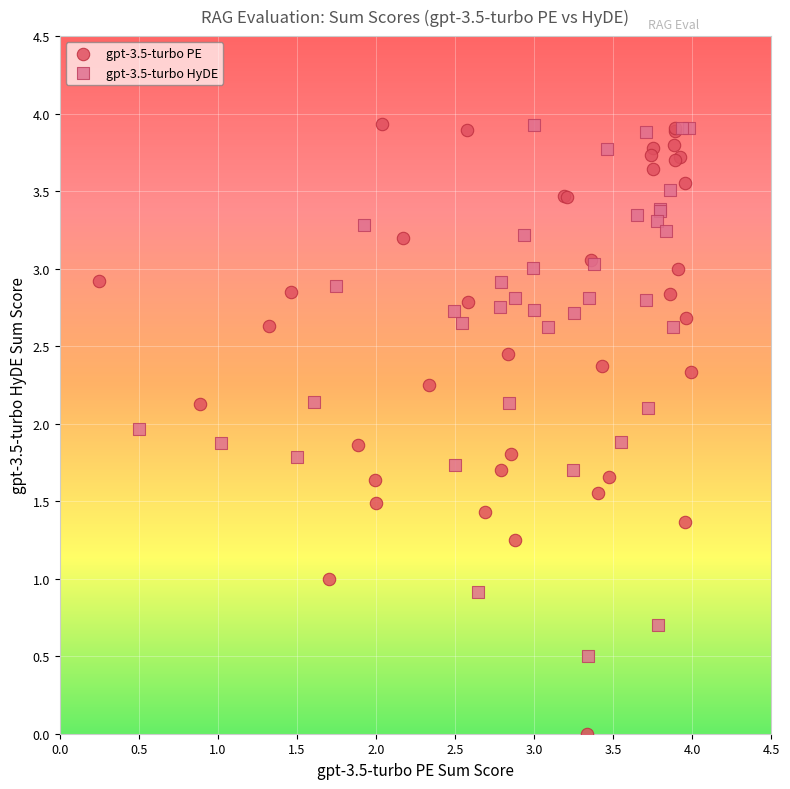

Which series has the largest Y range (max minus min)?

gpt-3.5-turbo PE